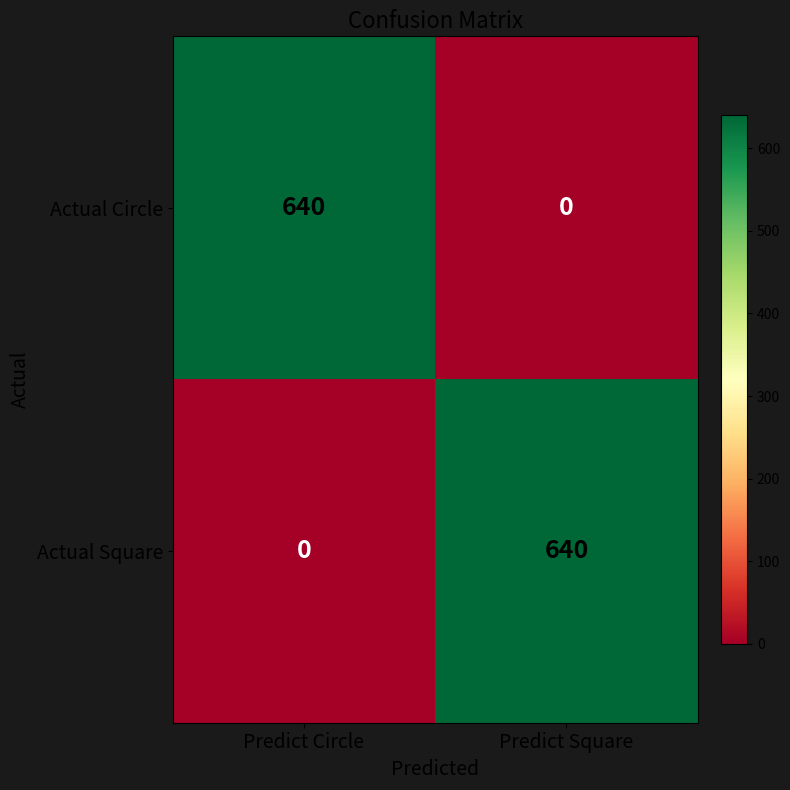

What is the total value across all series at Predict Circle?

640